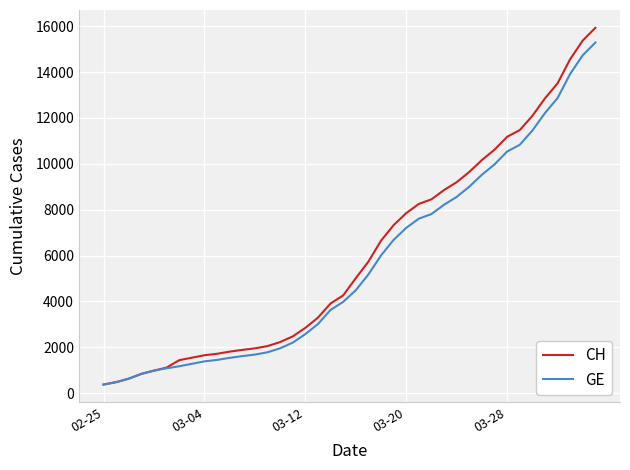

What is the greatest value displayed?

15926